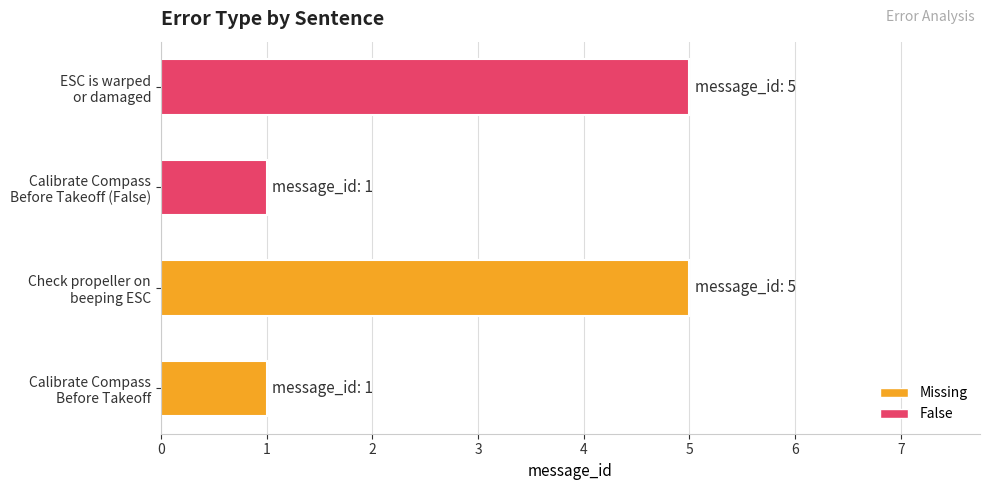

What is the maximum value shown in the chart?

5